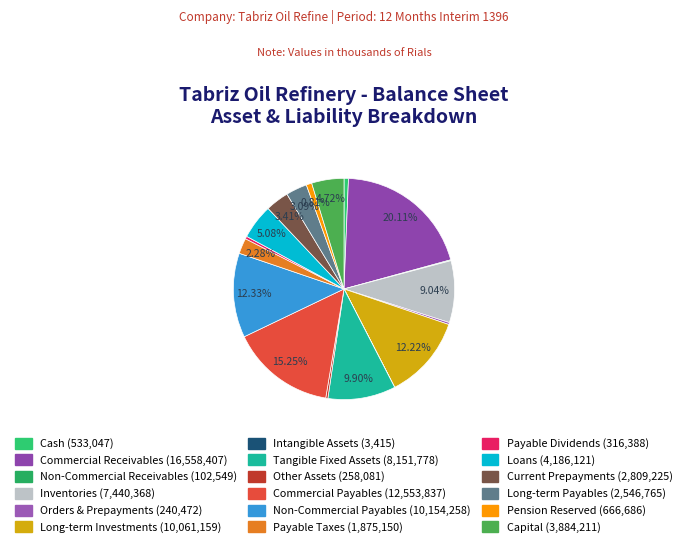

Rank the categories by value from lowest to highest.

intangible_assets, non_comercial_receivables, orders_and_prepayments, other_assets, payable_dividends, cash, pention_reserved, payable_taxes, long_term_payables, current_pish_daryaftha, capital, loans, inventories, tangible_fixed_assets, long_term_investments, non_comercial_payables, comercial_payables, comercial_receivables